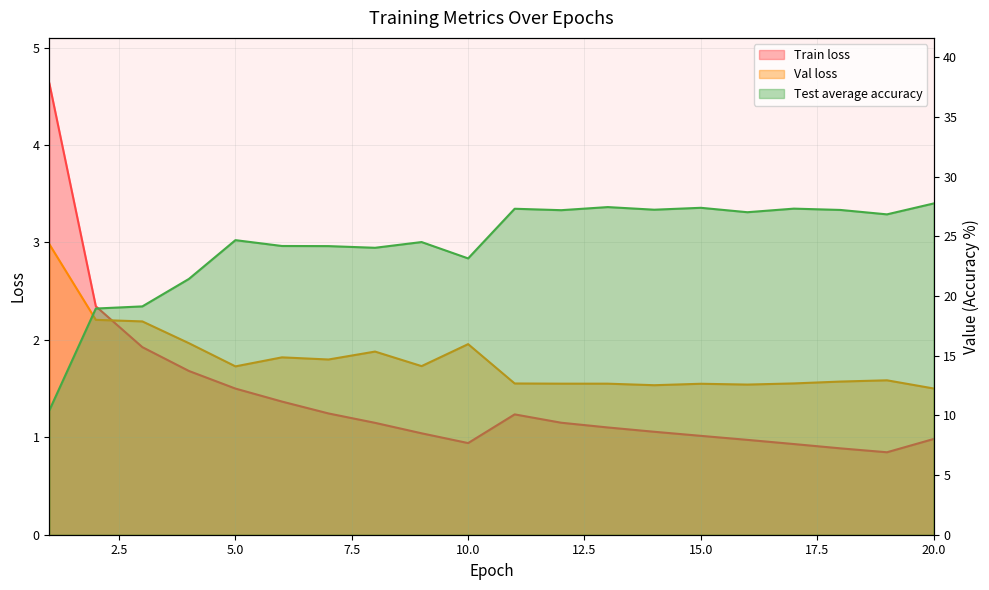

What are all the series names shown in the legend?

Train loss, Val loss, Test average accuracy